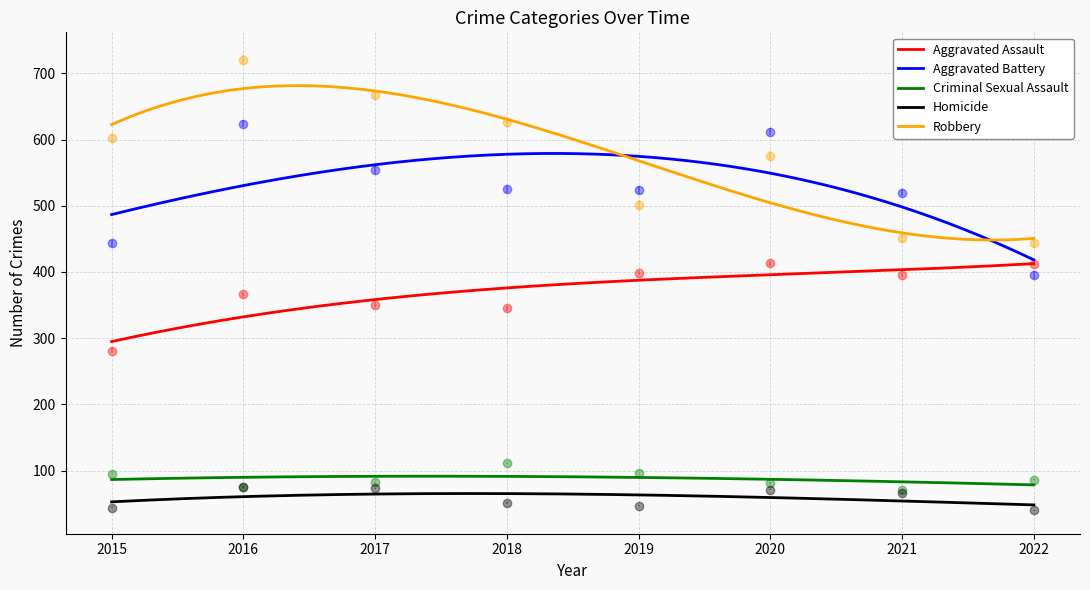

What is the difference between the second highest and minimum values in the Aggravated Battery series?

217